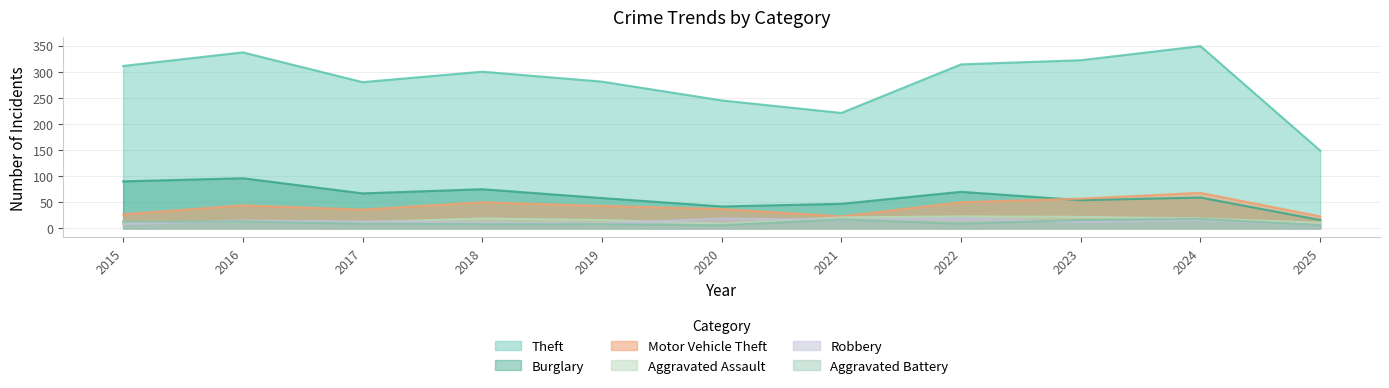

Which series has the largest total across all categories?

Theft